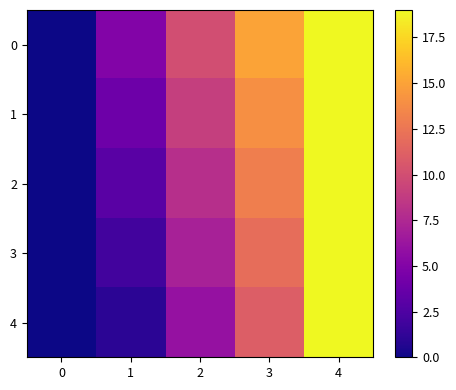

At which category is the sum across all series the highest?

4